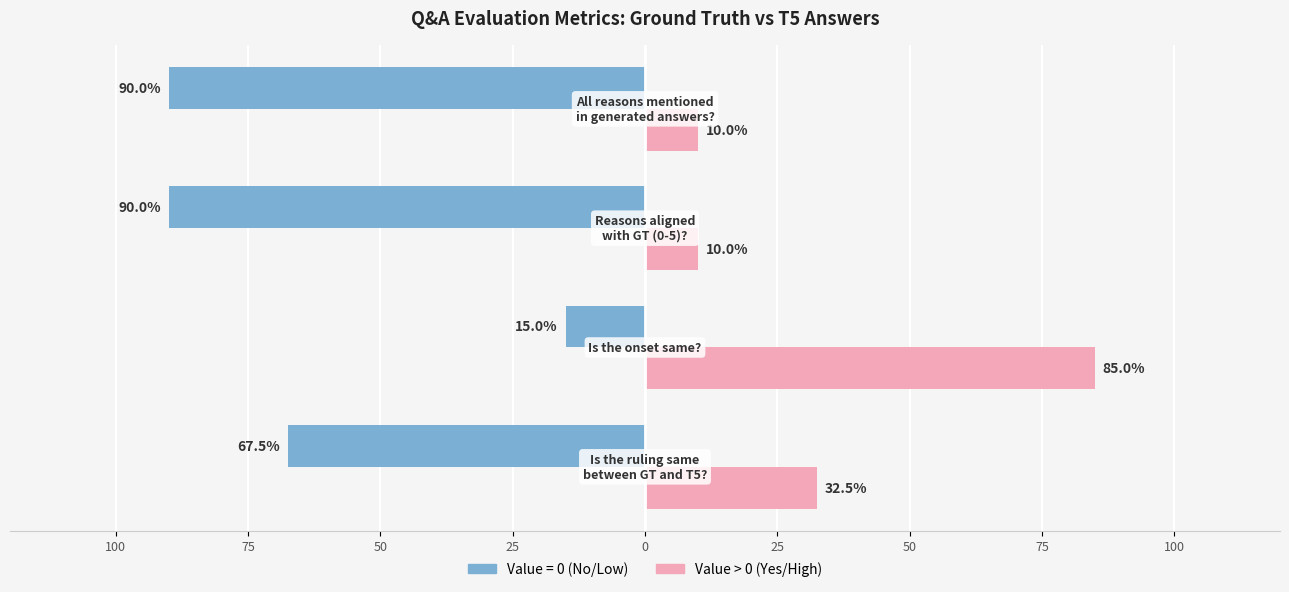

What are all the series names shown in the legend?

Value = 0 (No/Low), Value > 0 (Yes/High)